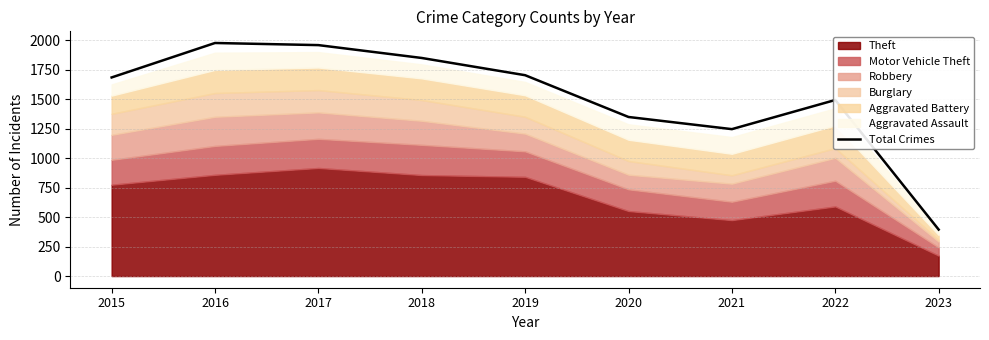

Reading left to right, list all the values displayed in this chart.

1683	1975	1957	1848	1702	1348	1245	1492	394